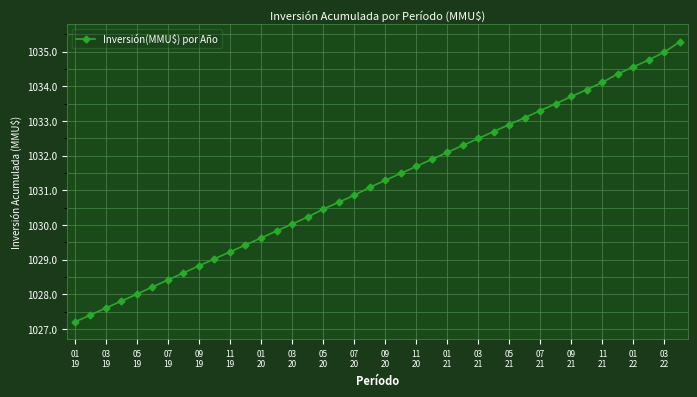

What is the difference between the maximum and second lowest values?

7.9